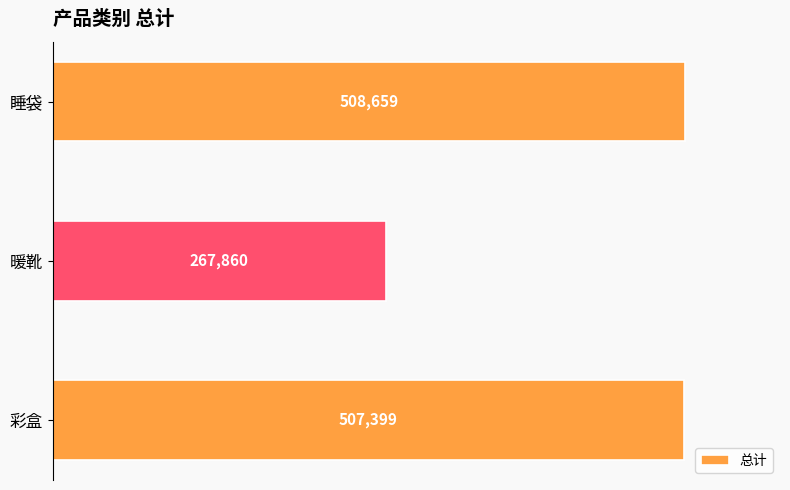

Rank the categories by value from lowest to highest.

暖靴, 彩盒, 睡袋